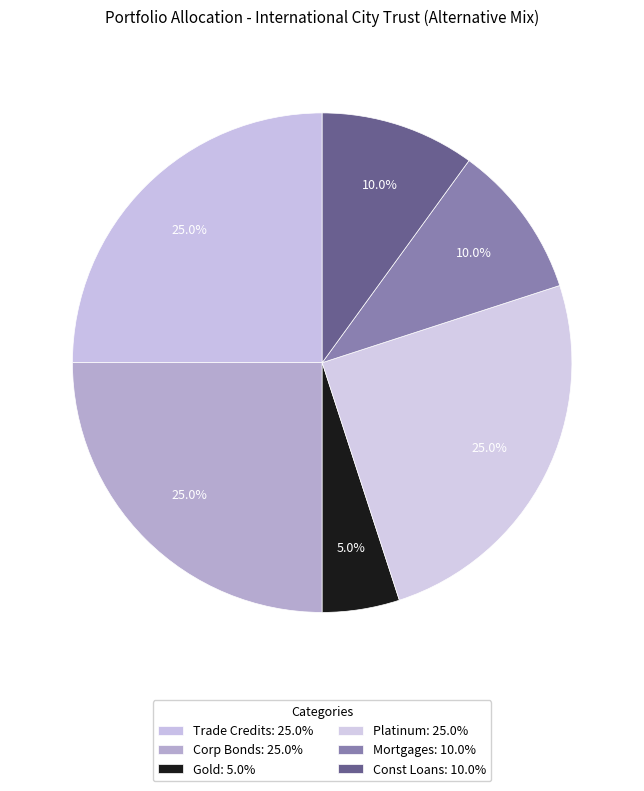

How many segments does this pie chart have?

6